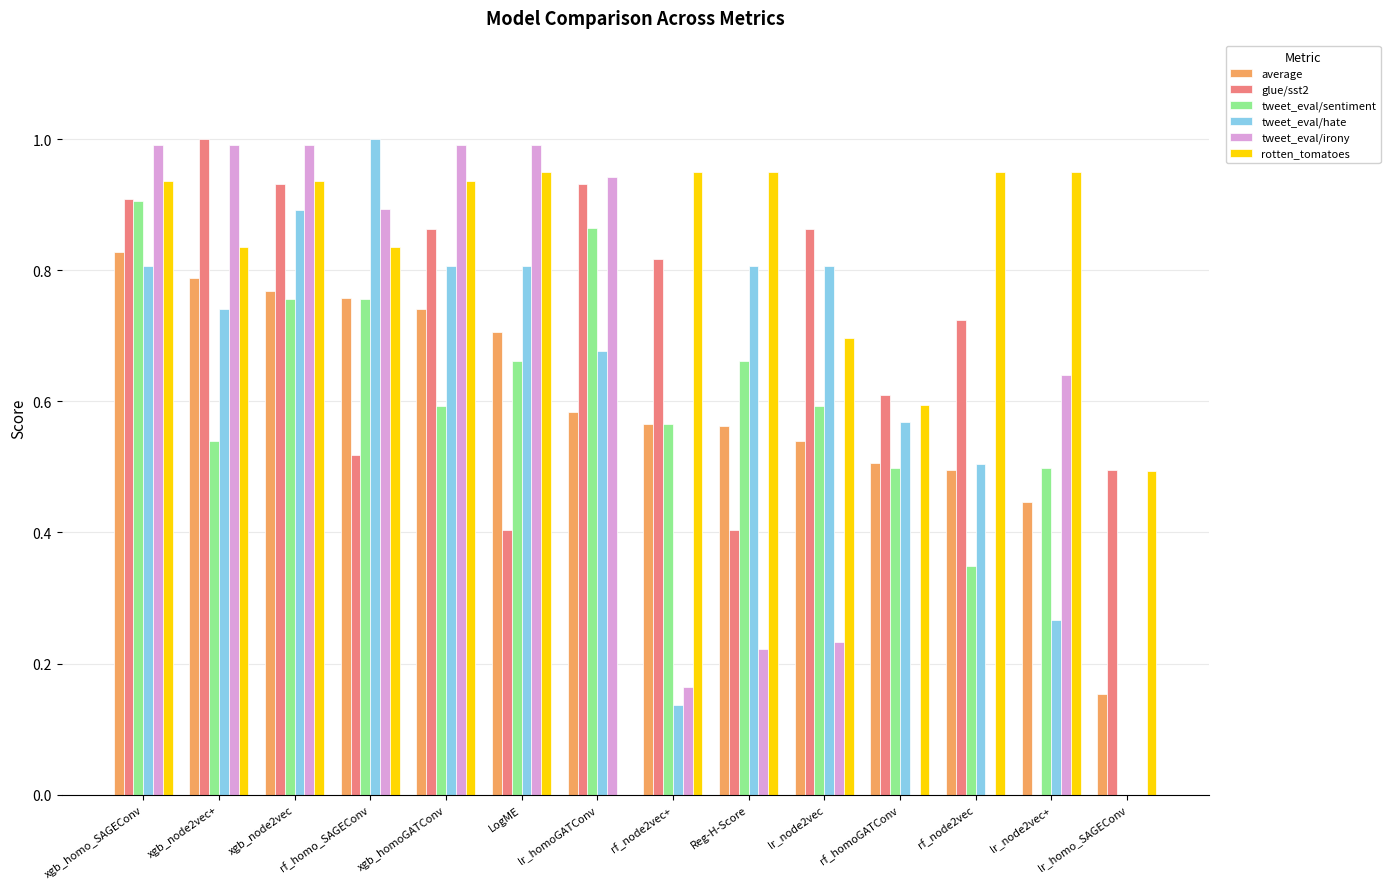

How many positive values does the glue/sst2 series have?

13